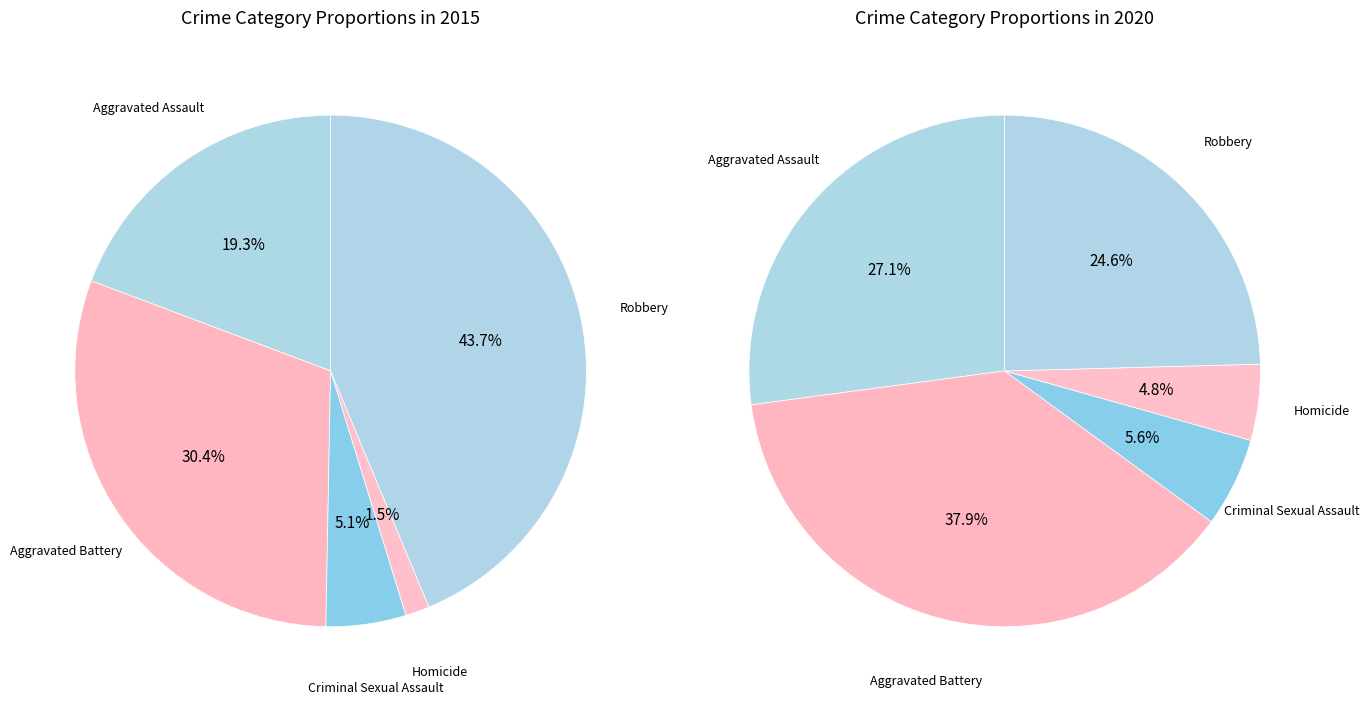

Which has a higher value, Aggravated Assault or Criminal Sexual Assault?

Aggravated Assault